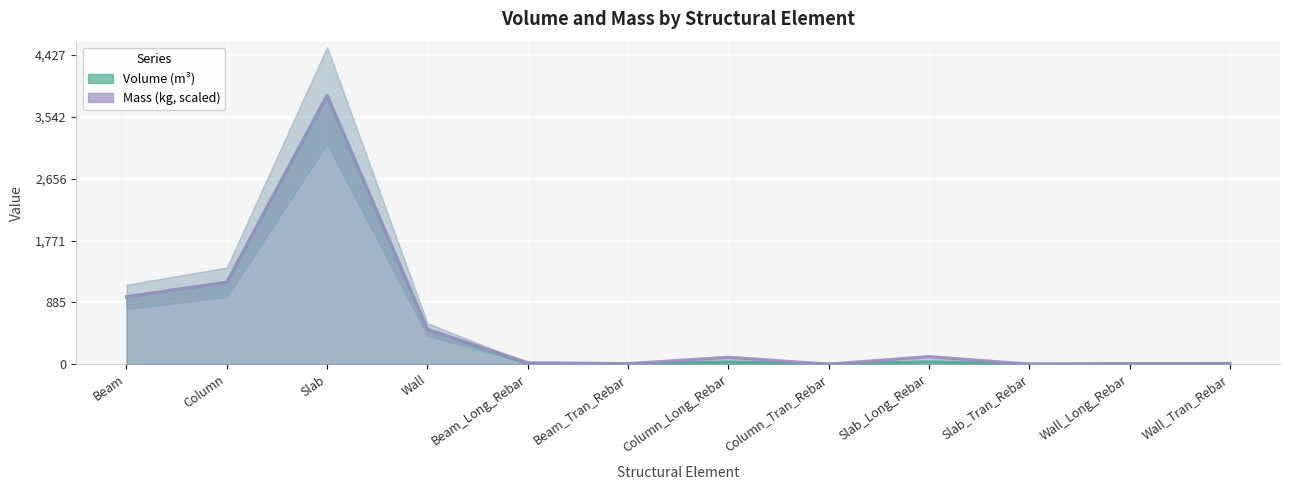

At how many categories does at least one series exceed 2883?

1